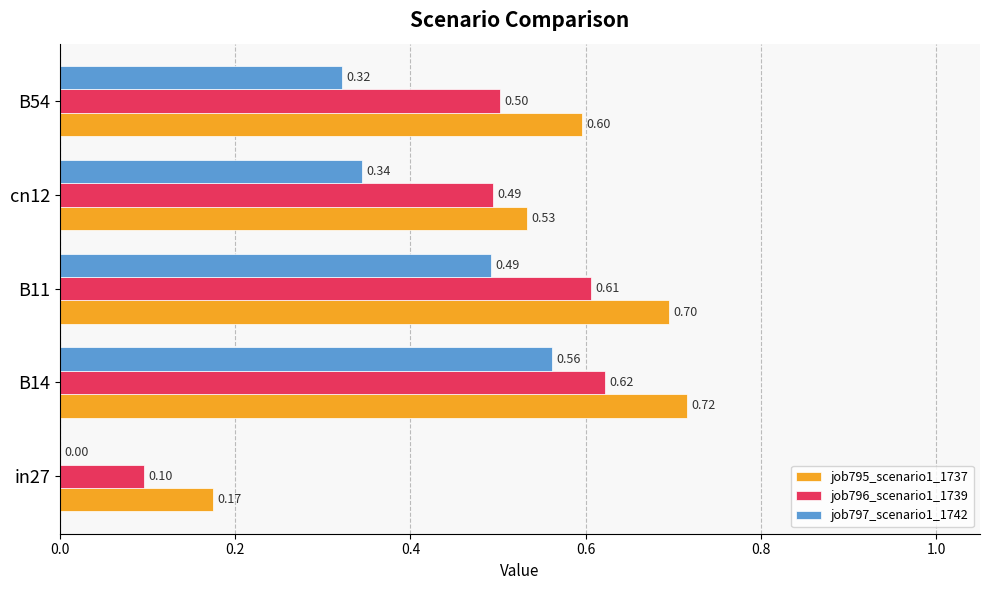

What is the sum of all job797_scenario1_1742 values?

1.7